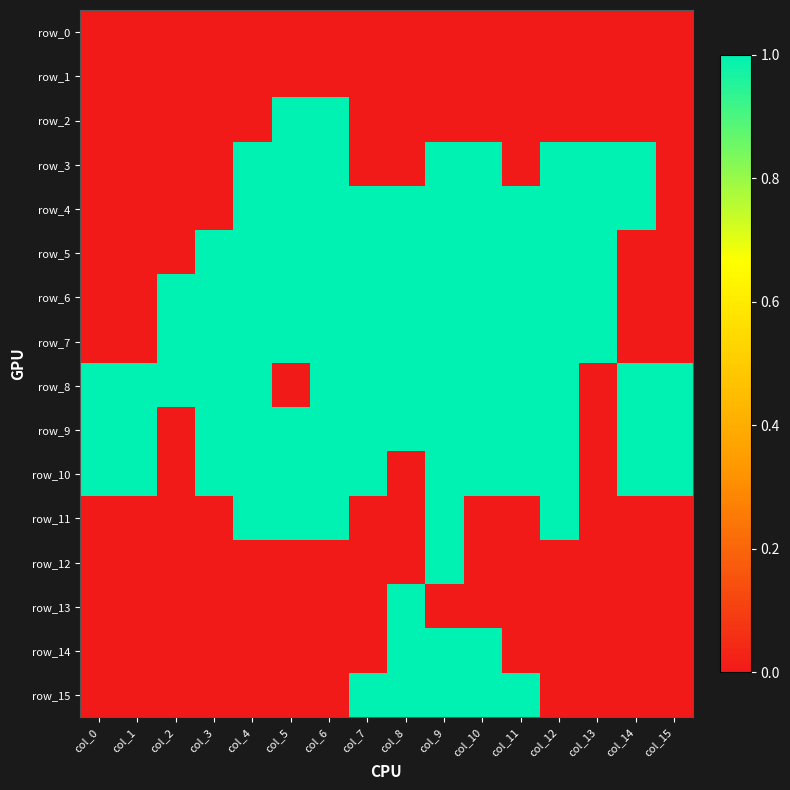

Which has a higher value, col_8 or col_11?

col_8